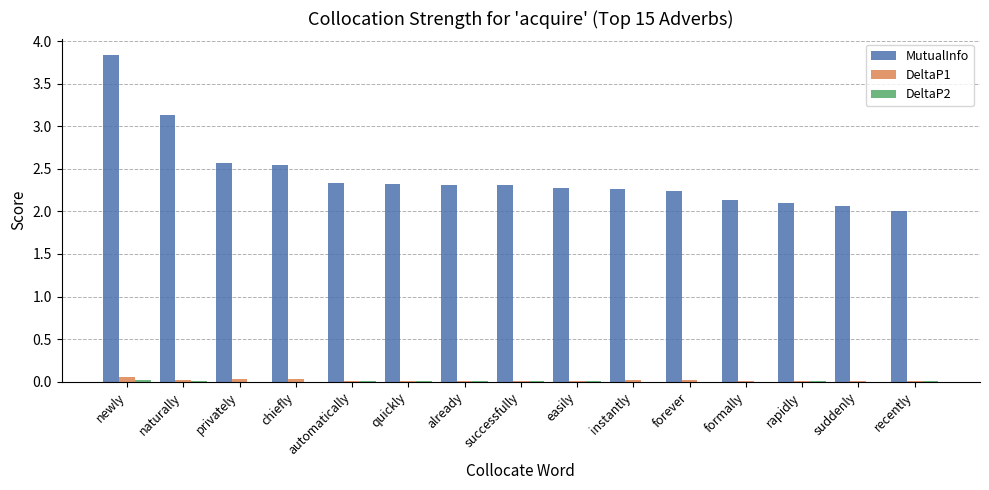

Which series has the largest total across all categories?

MutualInfo